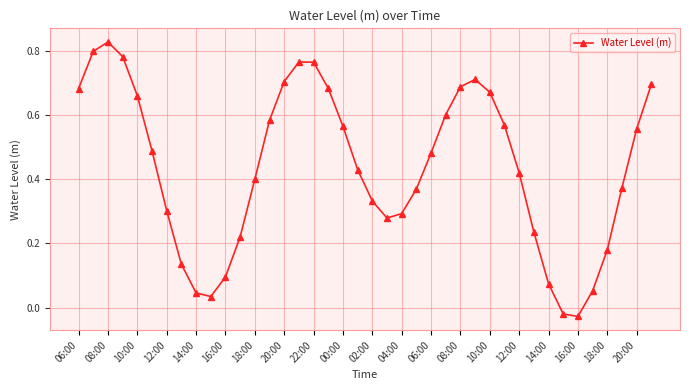

True or false: the data has more than 2 interior local peaks.

True